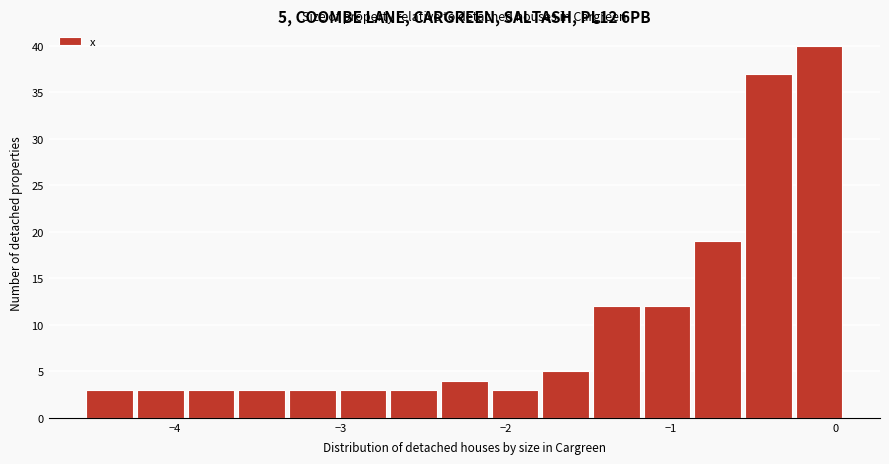

Around what value on the x-axis is the tallest bar? Give the approximate position of its centre, as read against the axis.

-0.1